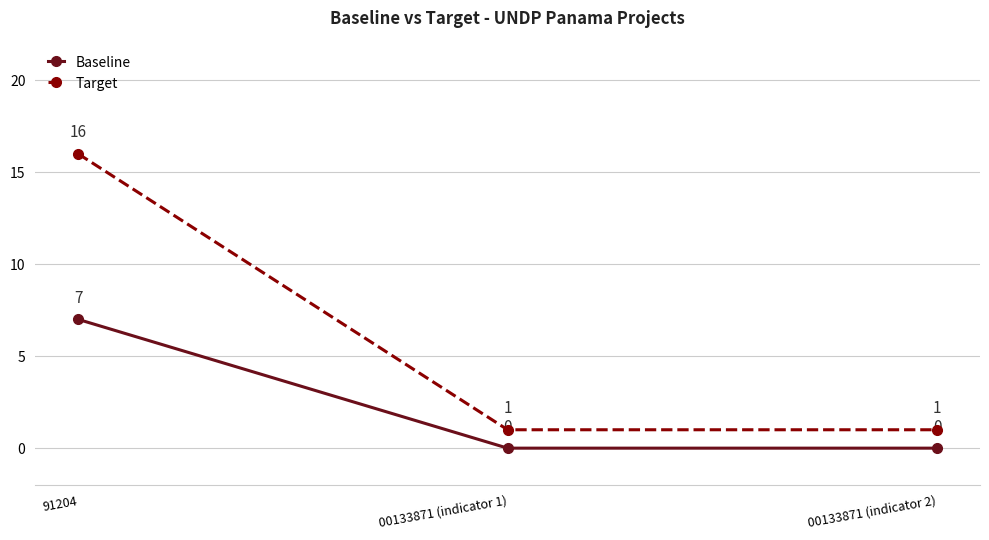

Does the chart have visible grid lines?

Yes